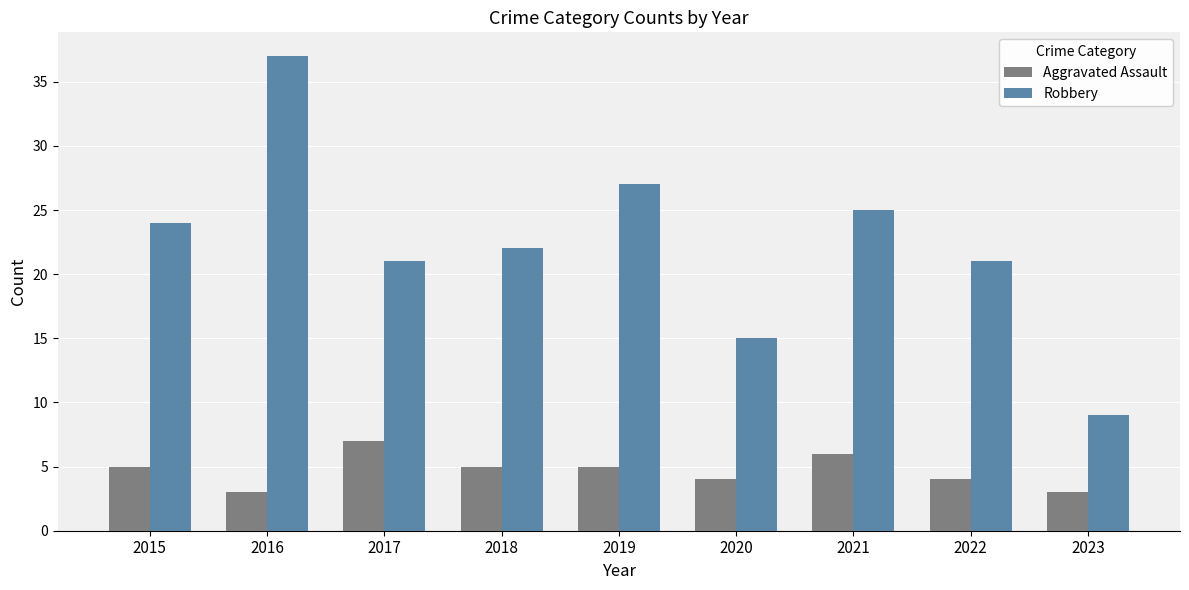

Count the number of data series in this chart.

2